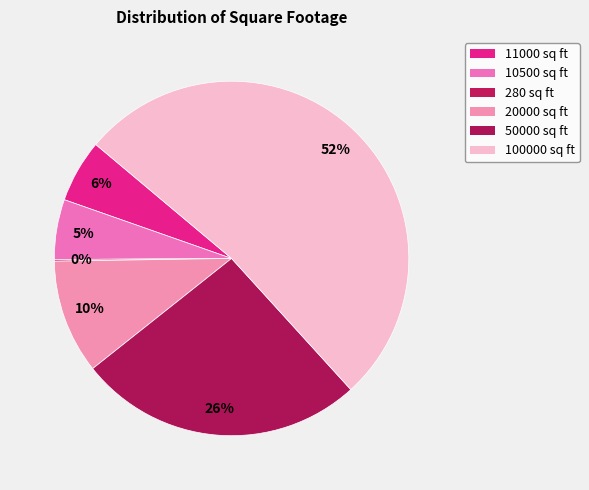

What is the smallest slice in the pie chart?

280